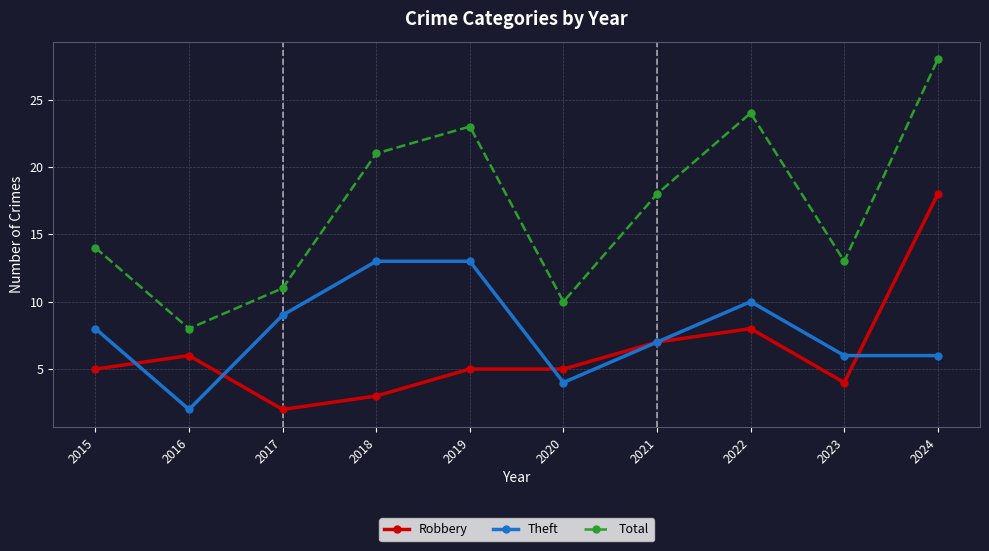

Which category has the highest value in the Total series?

2024